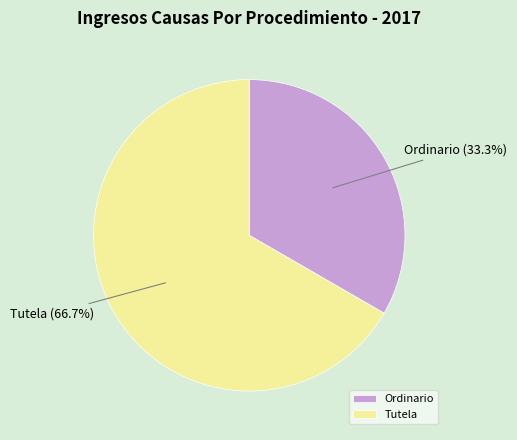

To the nearest percent, what percentage of the pie is Tutela?

67%